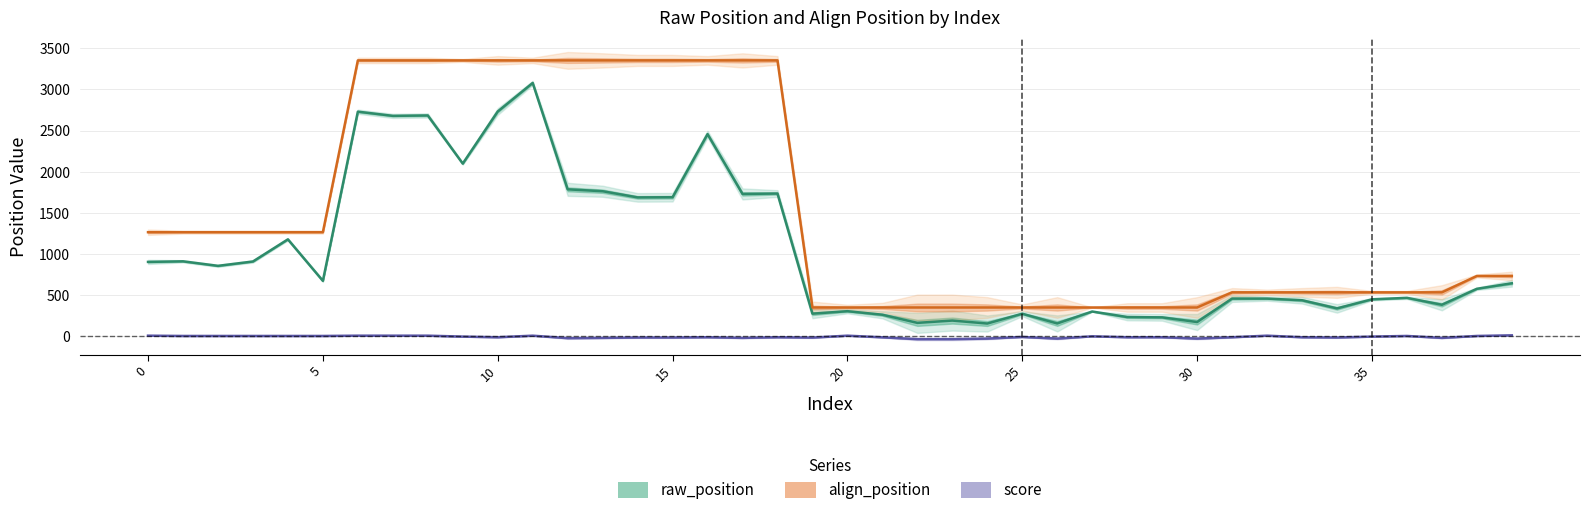

Count the number of categories in the chart.

40